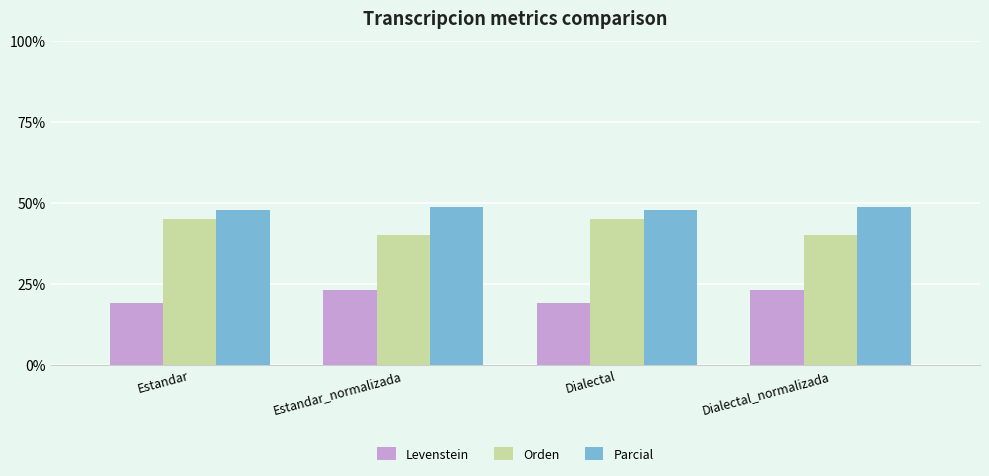

What is the greatest value displayed?

48.9